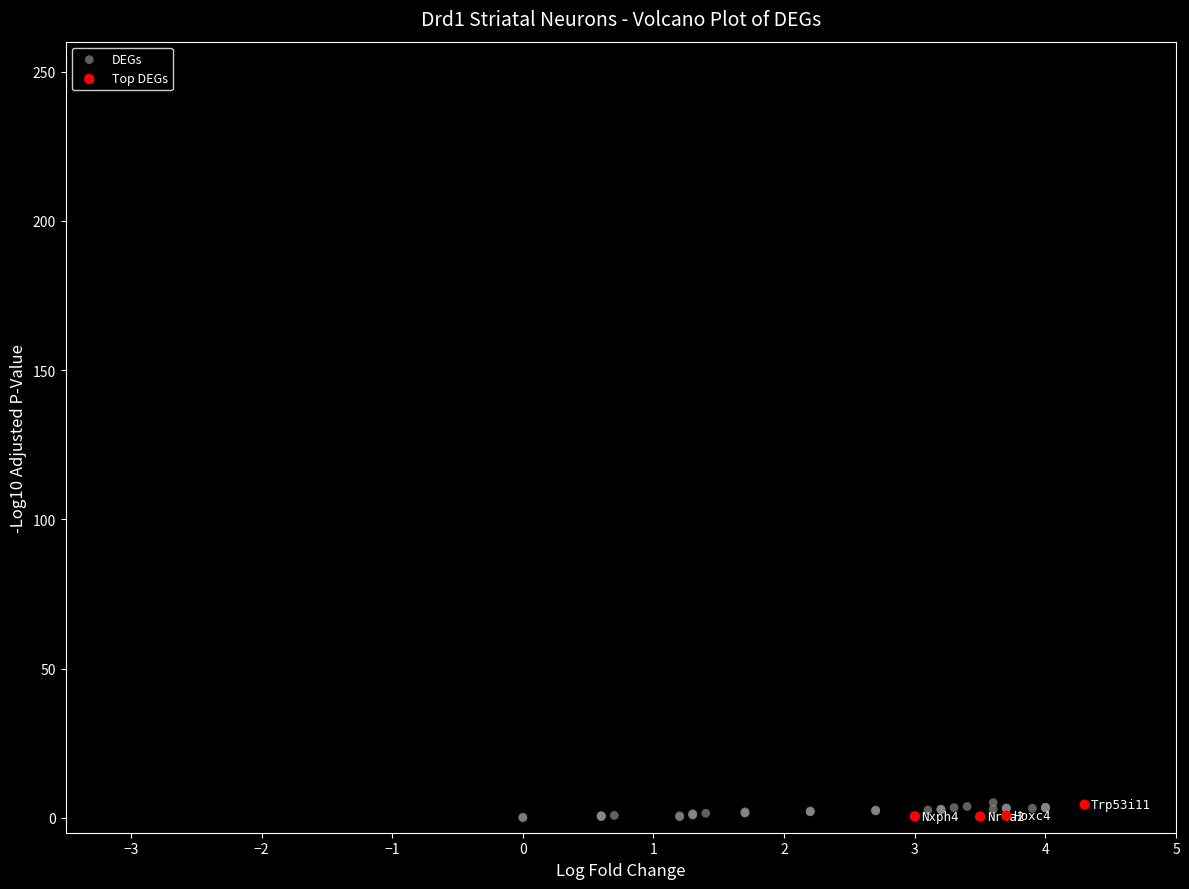

What are all the series names shown in the legend?

DEGs, Top DEGs